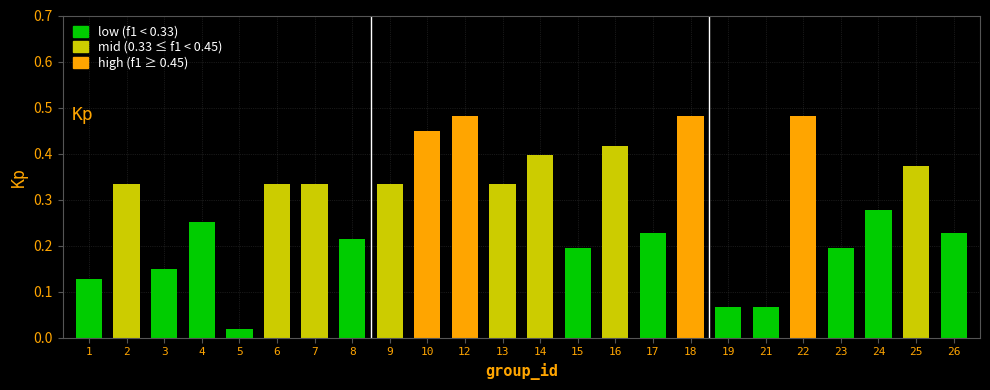

Which category has the lowest value across all series?

5